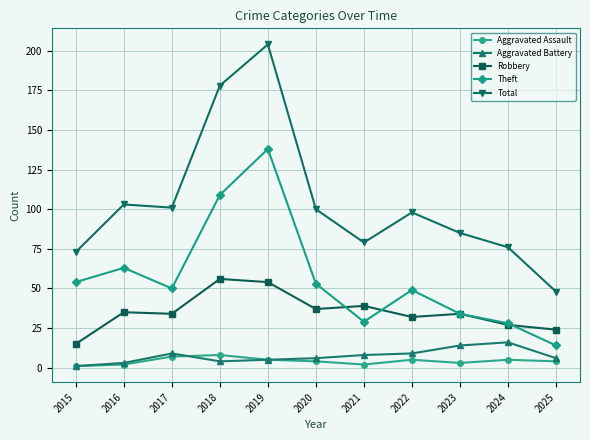

What is the value of the Total point at the 8th from the left?

98